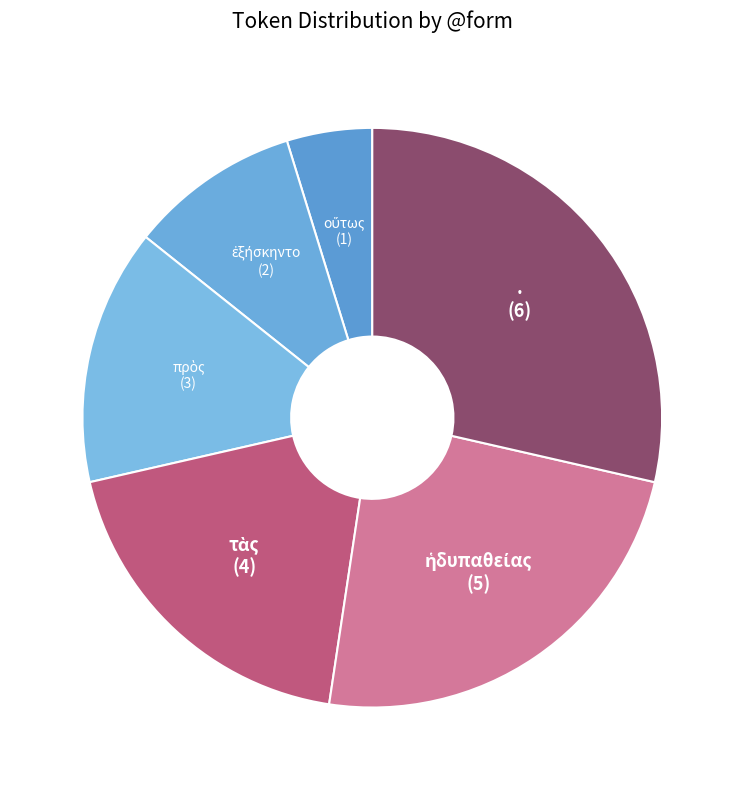

Which category has the biggest portion of the pie?

.